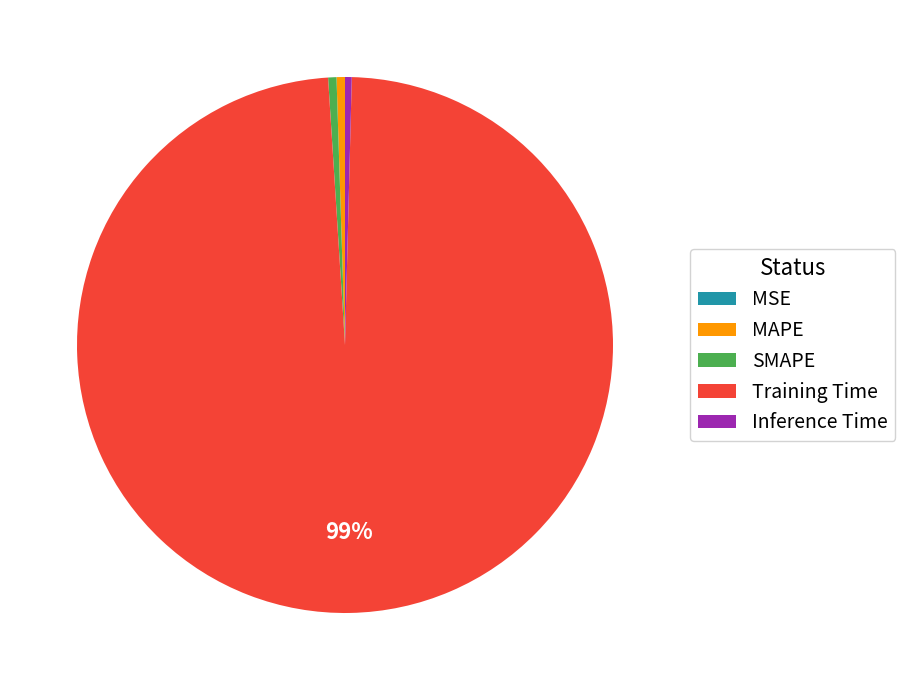

The Training Time slice represents 99% of the pie. True or false?

True